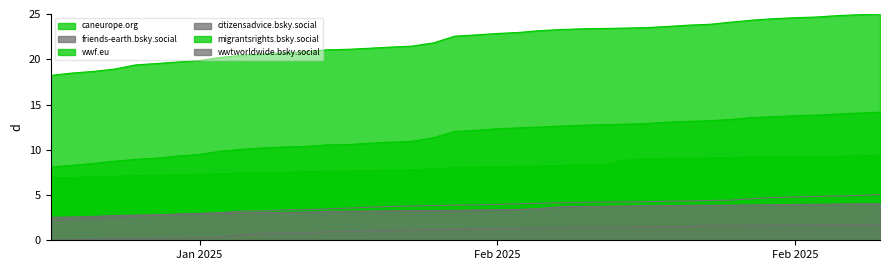

What is the sum of all citizensadvice.bsky.social values?

42.6